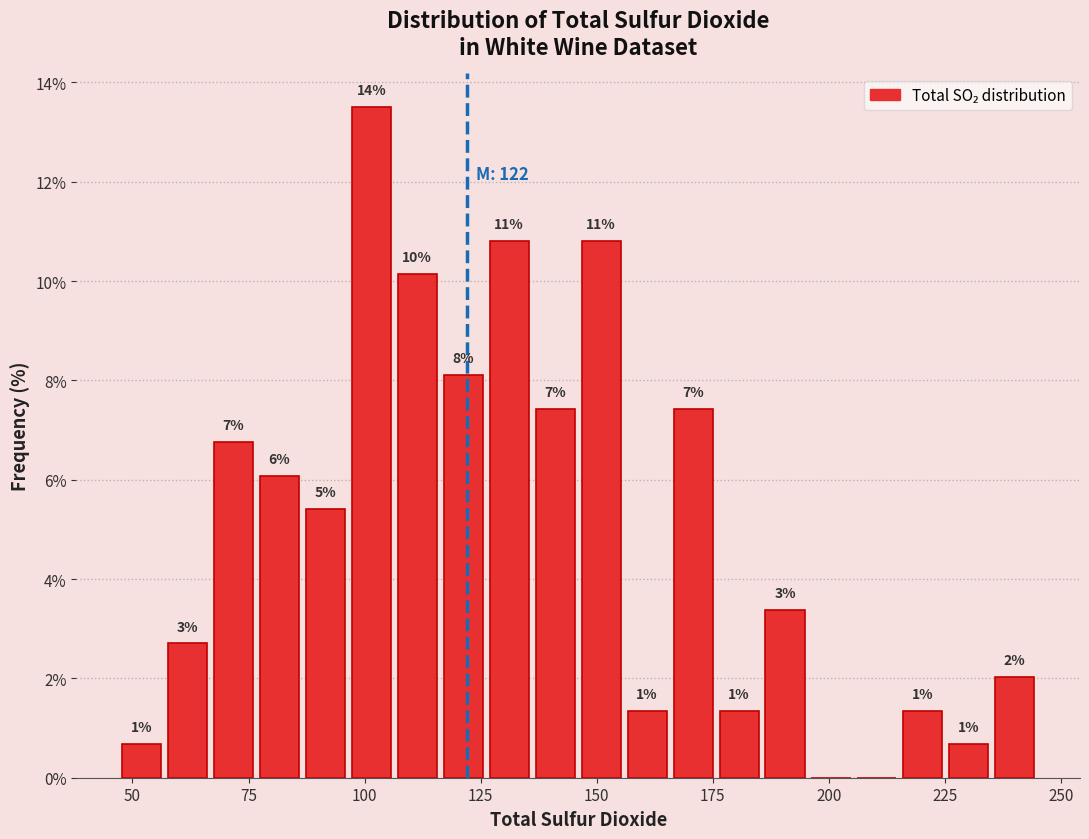

Read against the x-axis, roughly where is the centre of the tallest bar?

100